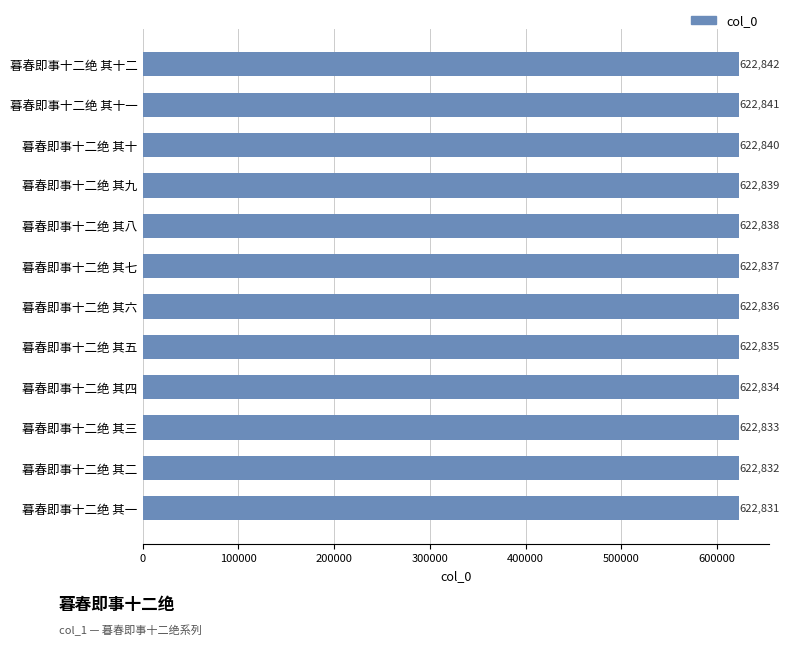

Reading top to bottom, list all the values displayed in this chart.

622842	622841	622840	622839	622838	622837	622836	622835	622834	622833	622832	622831